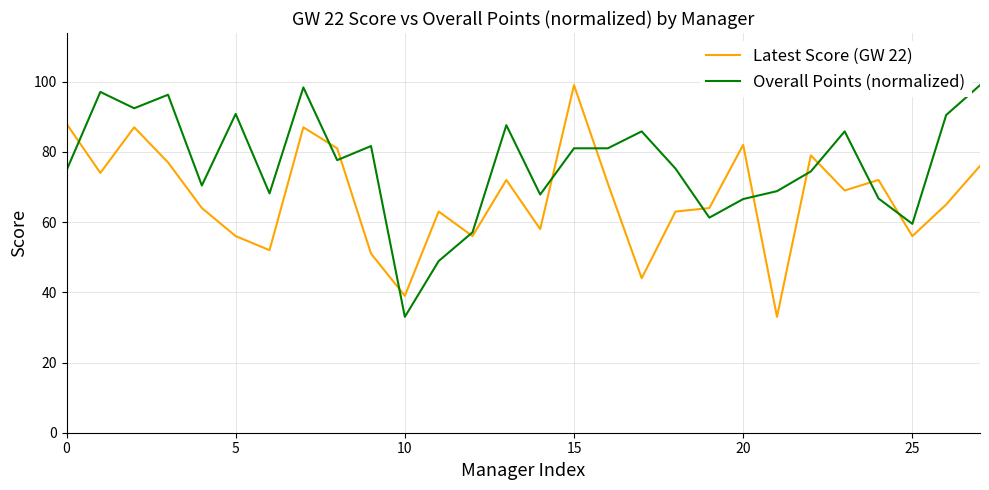

What is the minimum value for Latest Score (GW 22)?

33.0